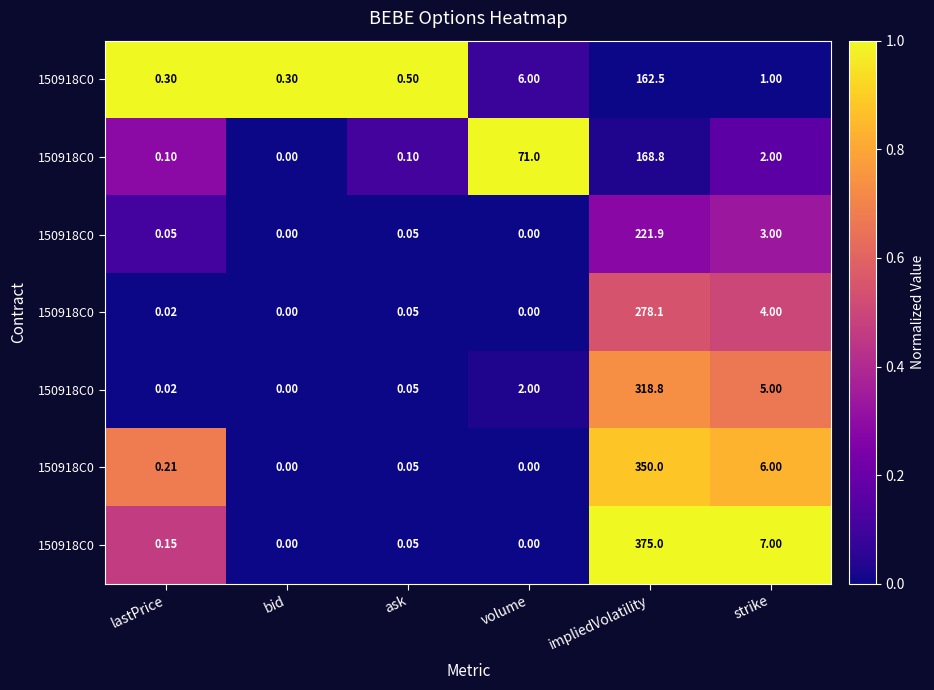

At which category is the sum across all series the highest?

strike